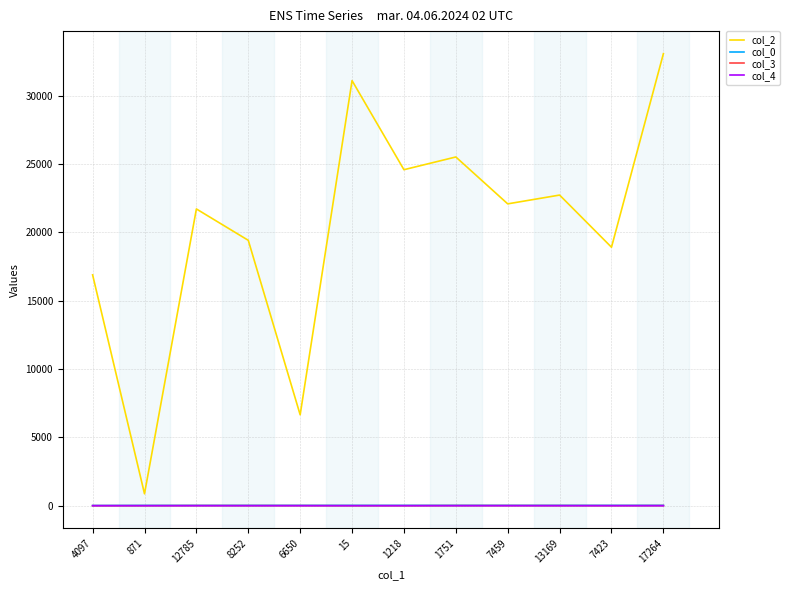

Which category has the lowest value in the col_2 series?

871